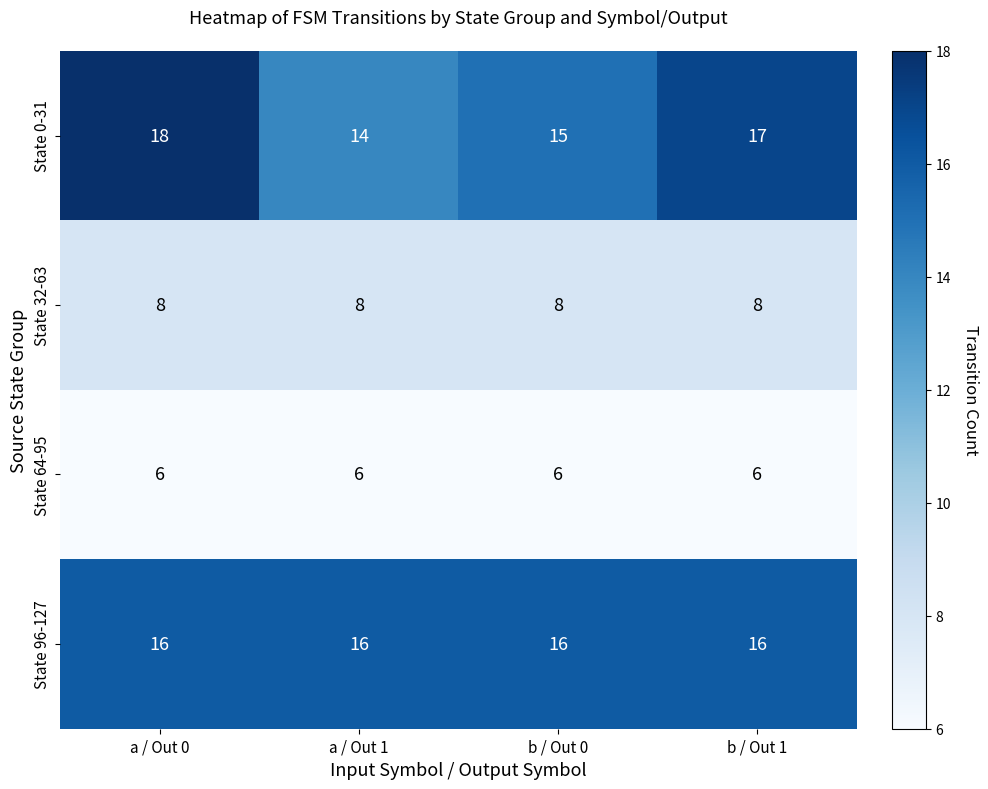

Which series has the largest range (max minus min)?

State 0-31